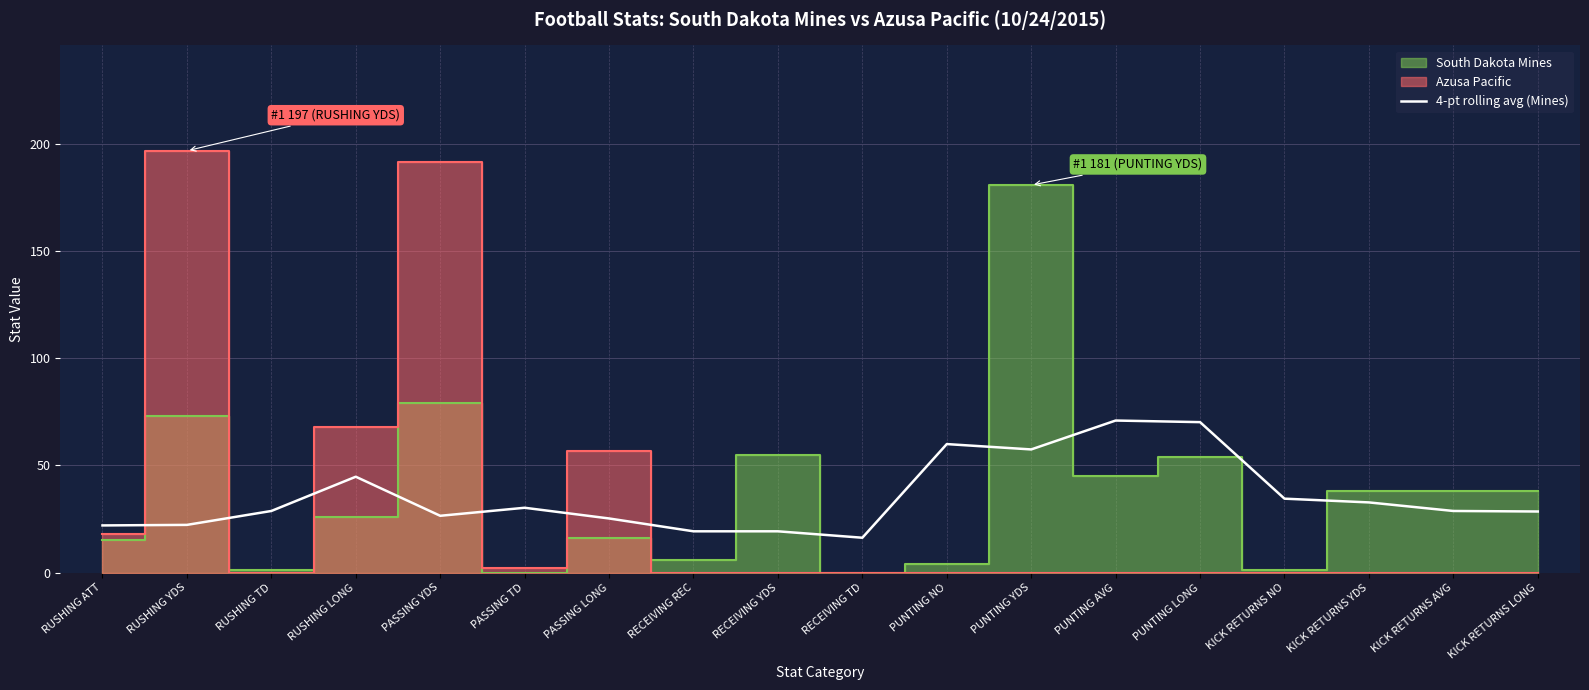

Which has a higher value, KICK RETURNS YDS or RECEIVING REC?

KICK RETURNS YDS